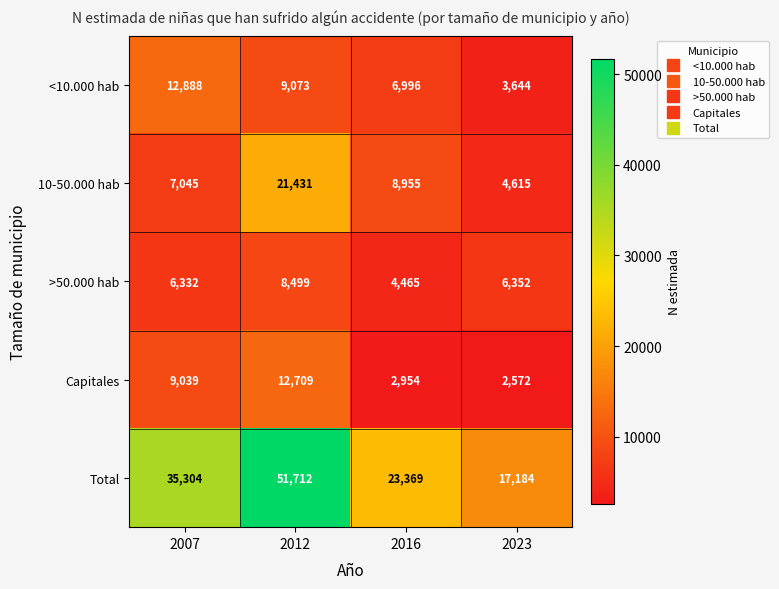

At how many categories does at least one series exceed 4934?

4